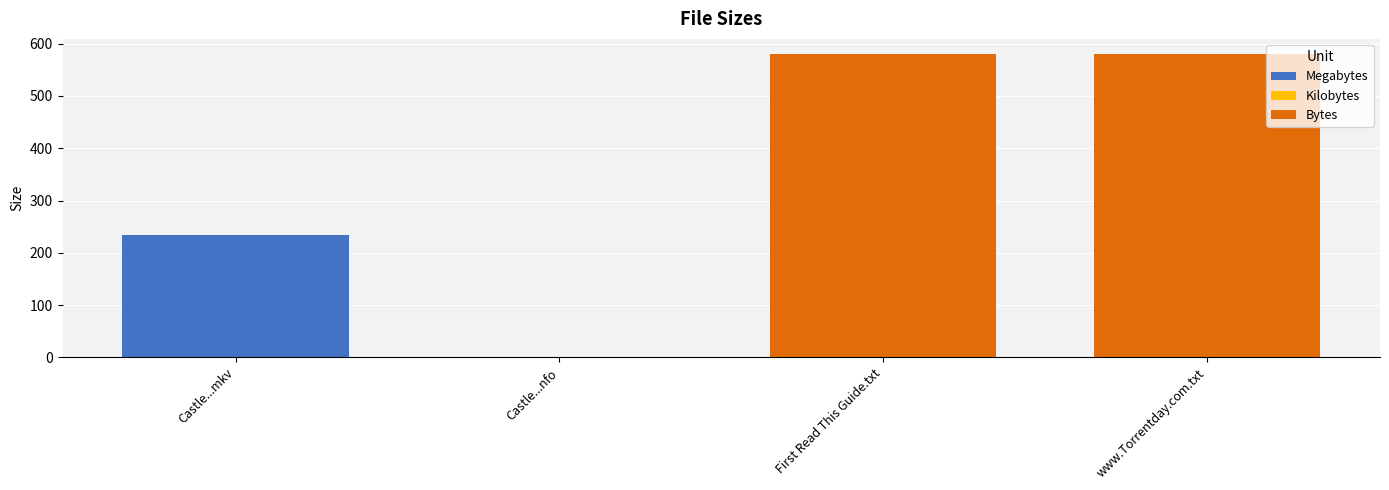

What is the sum of all values?

1395.1